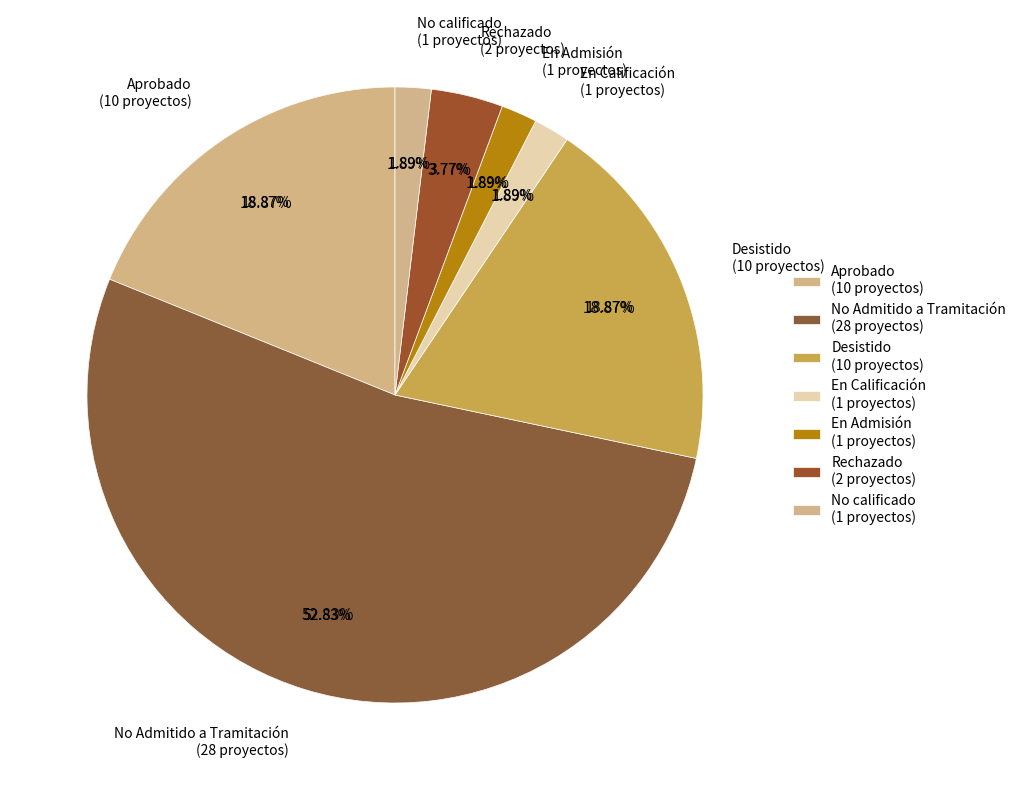

Do No Admitido a Tramitación and No calificado together represent more than half of the pie?

Yes